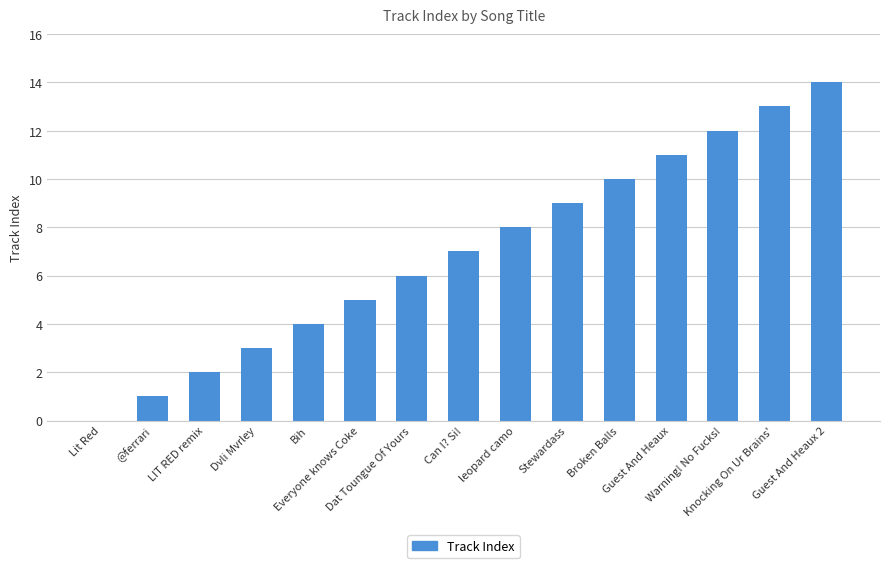

What is the average value?

7